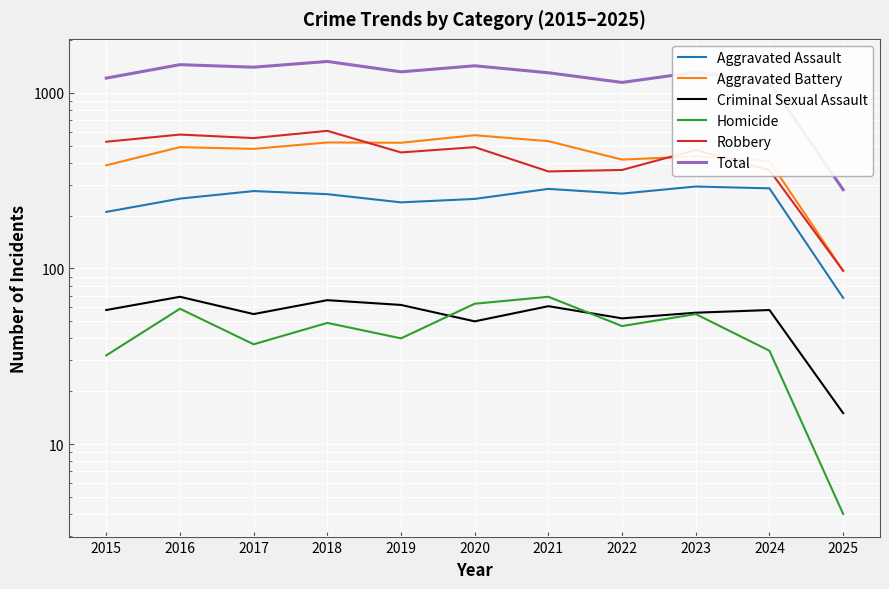

What is the value of the Total point at the 4th from the left?

1510